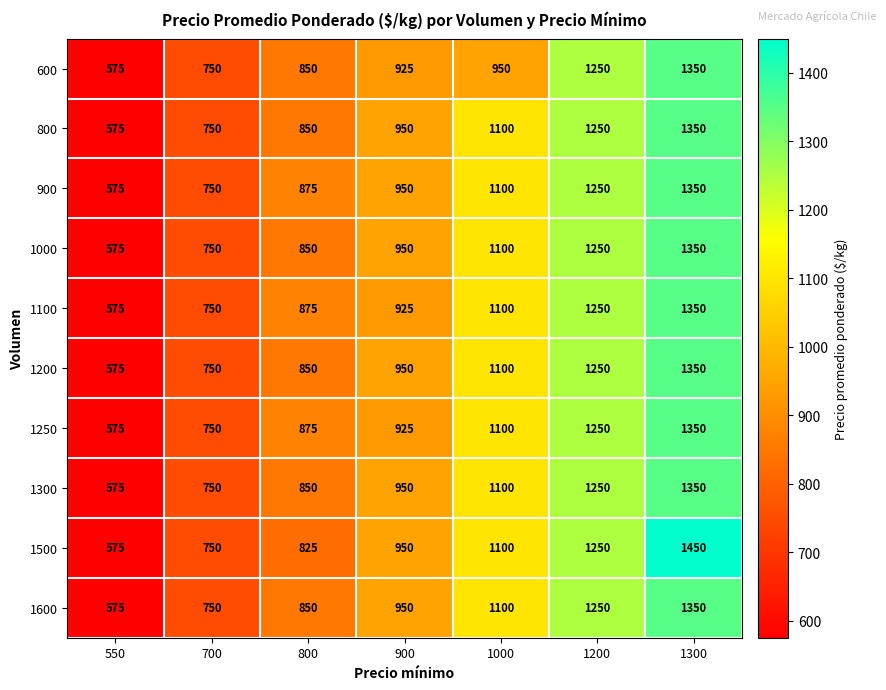

At which category is the sum across all series the highest?

1300